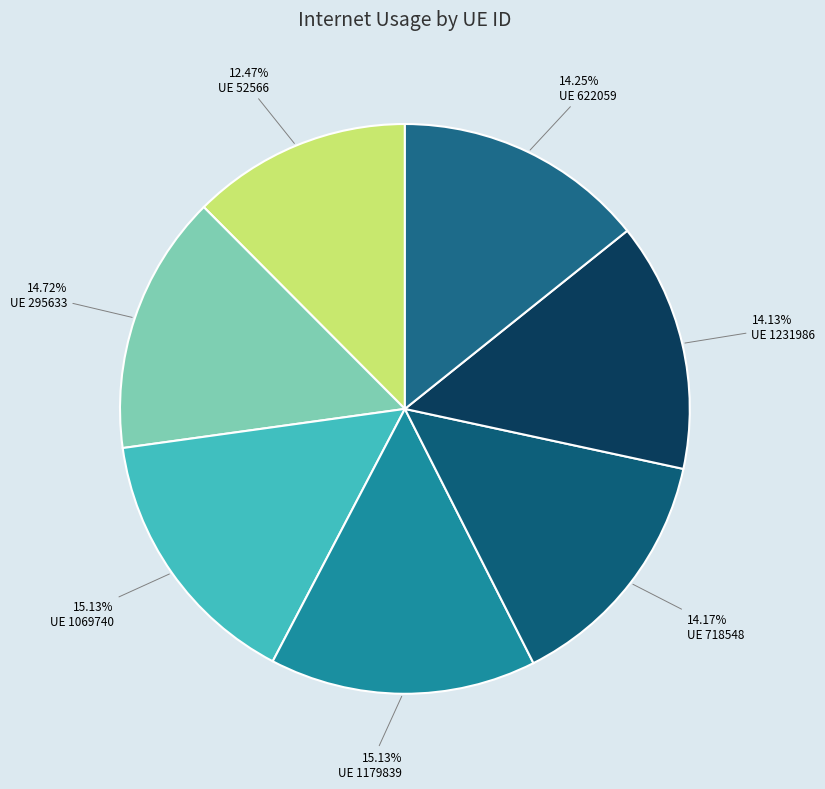

To the nearest percent, what is the average slice percentage?

14%